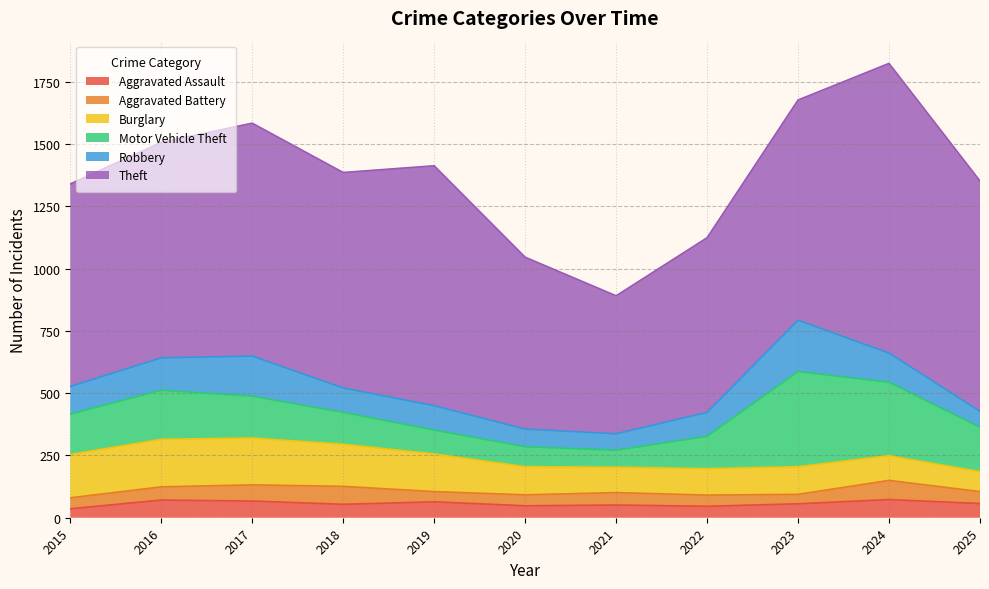

Reading left to right, transcribe all the data shown in this chart.

Aggravated Assault: 2015=36	2016=71	2017=67	2018=54	2019=64	2020=48	2021=51	2022=46	2023=56	2024=73	2025=57
Aggravated Battery: 2015=44	2016=53	2017=65	2018=72	2019=41	2020=44	2021=50	2022=45	2023=38	2024=77	2025=48
Burglary: 2015=174	2016=191	2017=188	2018=169	2019=151	2020=113	2021=102	2022=106	2023=111	2024=99	2025=80
Motor Vehicle Theft: 2015=162	2016=197	2017=168	2018=128	2019=96	2020=80	2021=68	2022=130	2023=382	2024=295	2025=178
Robbery: 2015=111	2016=130	2017=161	2018=98	2019=98	2020=71	2021=66	2022=96	2023=206	2024=117	2025=64
Theft: 2015=813	2016=865	2017=935	2018=865	2019=963	2020=690	2021=554	2022=701	2023=884	2024=1163	2025=925